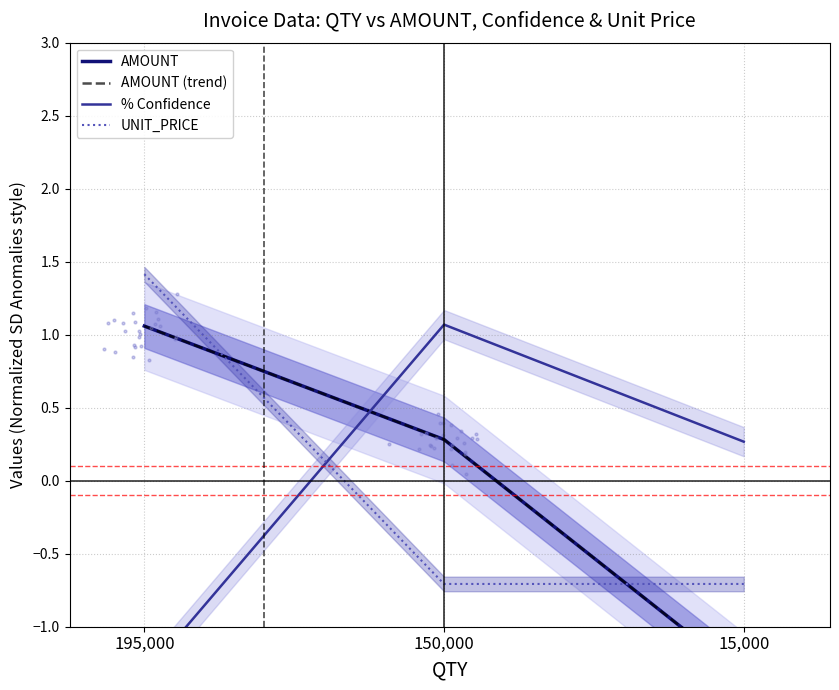

At which category is the sum across all series the highest?

195,000